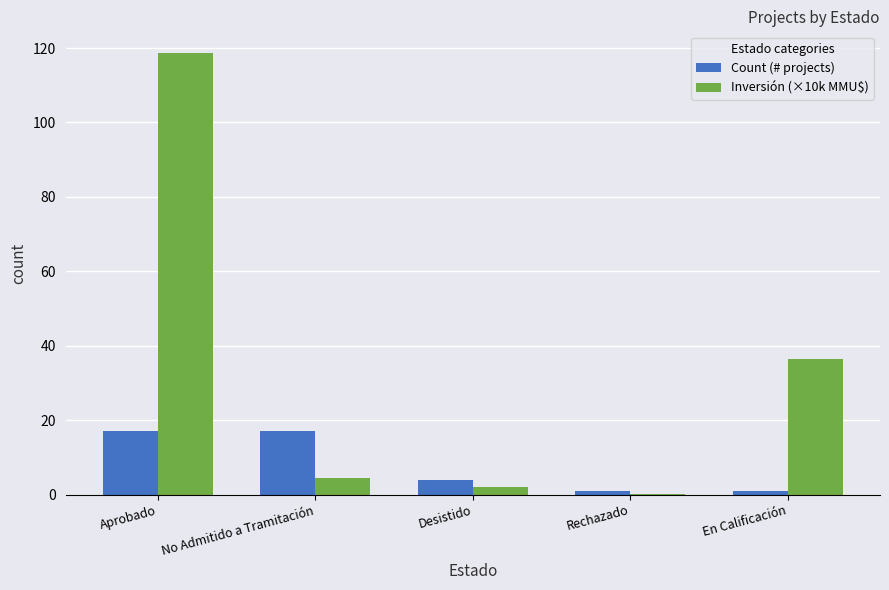

The value of Inversión (×10k MMU$) at Desistido is 2.0. True or false?

True